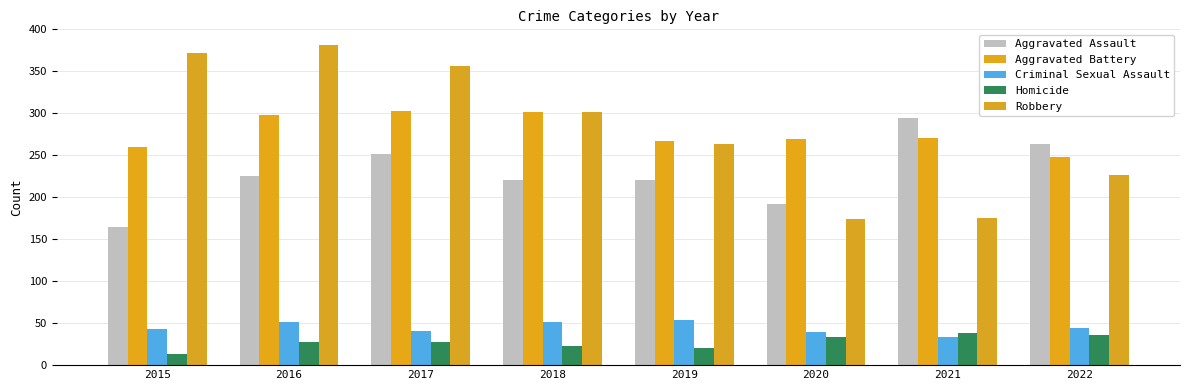

Rank the series by their maximum value, from lowest to highest.

Homicide, Criminal Sexual Assault, Aggravated Assault, Aggravated Battery, Robbery